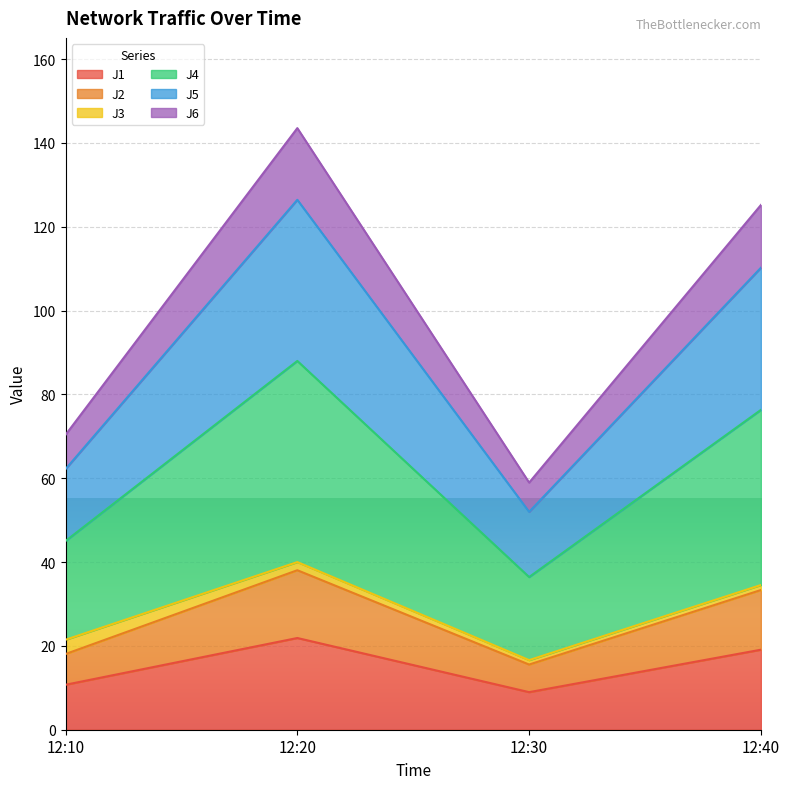

True or false: J4 and J2 cross at least once.

False